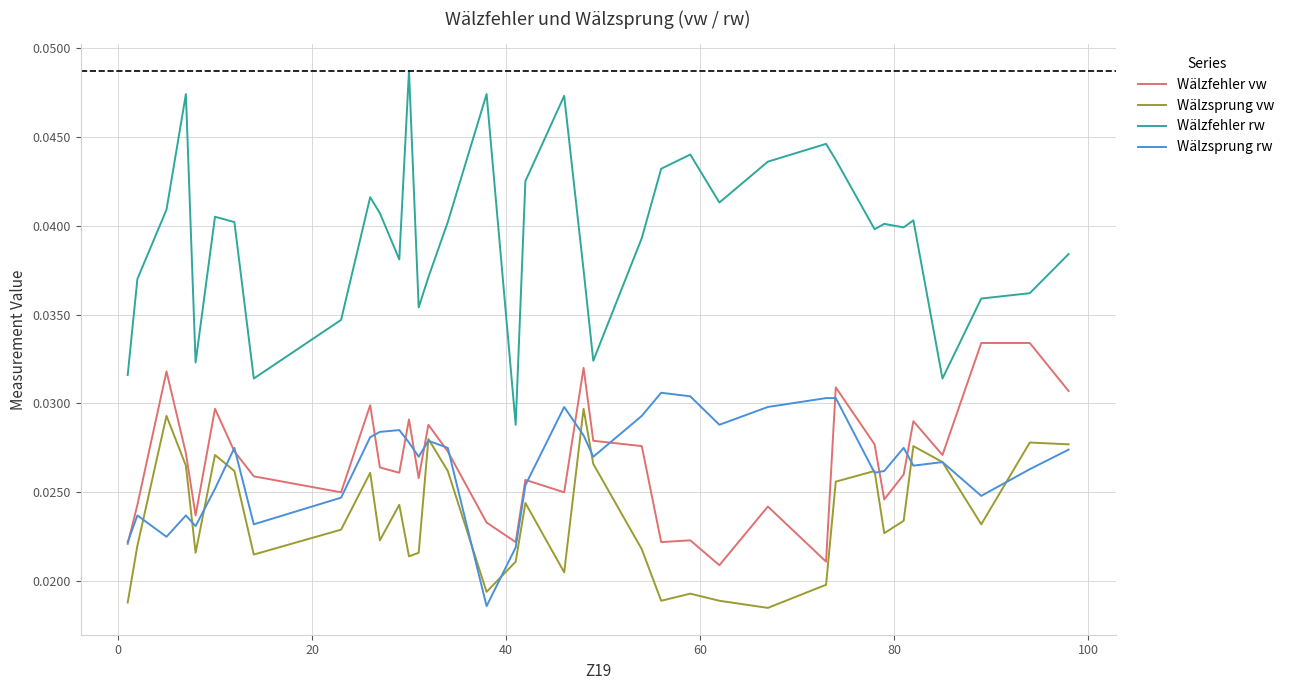

True or false: Wälzfehler rw and Wälzsprung vw intersect in this chart.

False